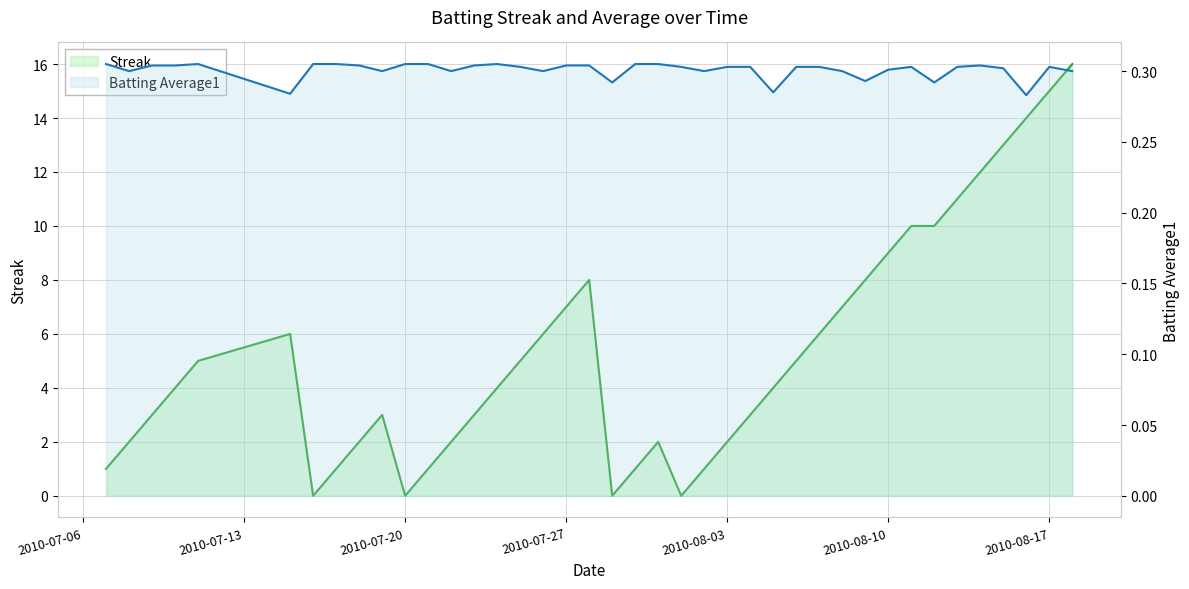

Which series has the widest spread of values?

Streak